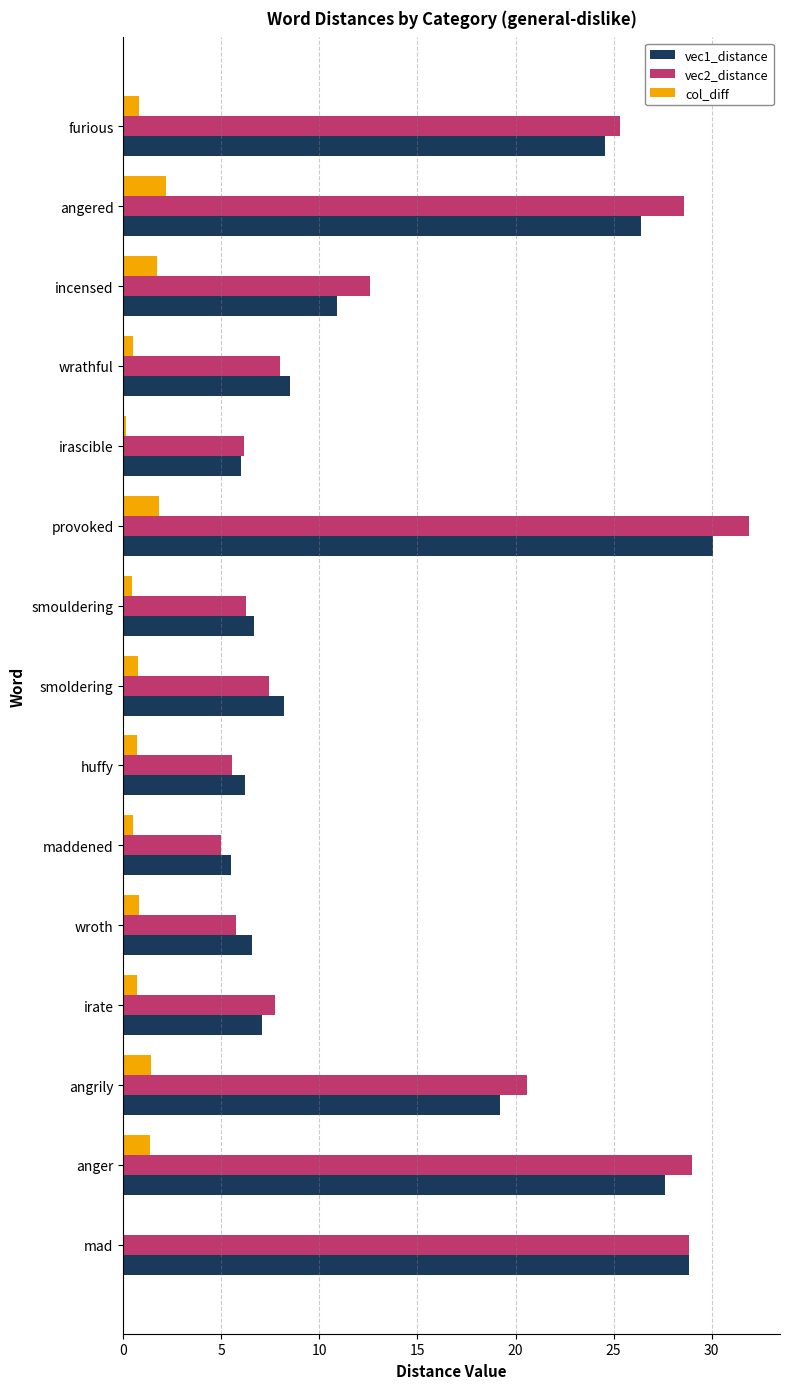

Is it true that vec2_distance equals 3.0 at irascible?

False